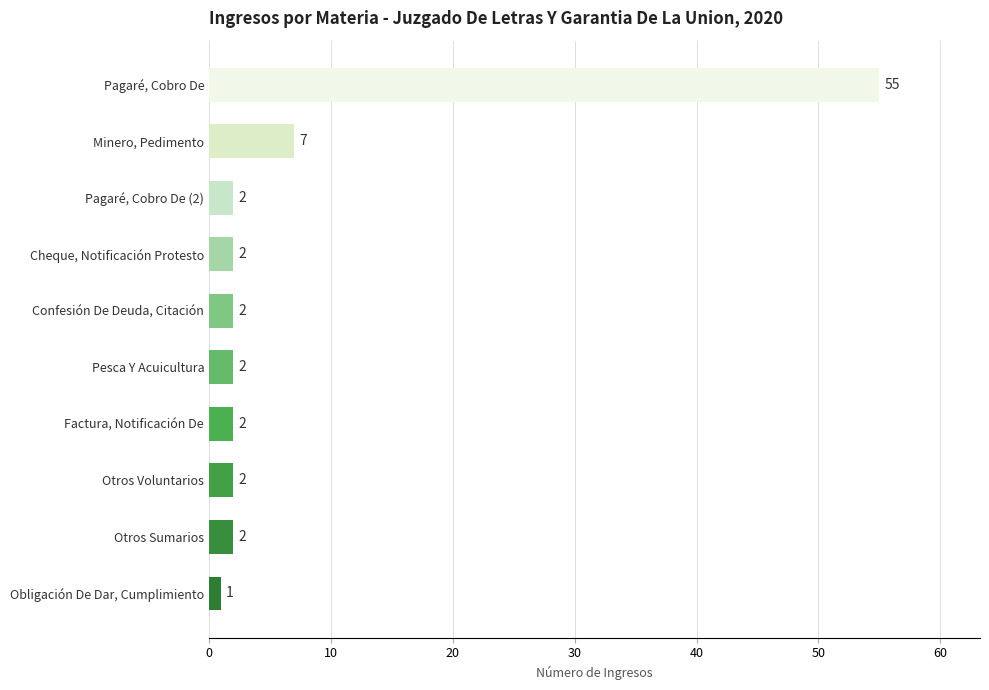

What is the smallest value displayed?

1